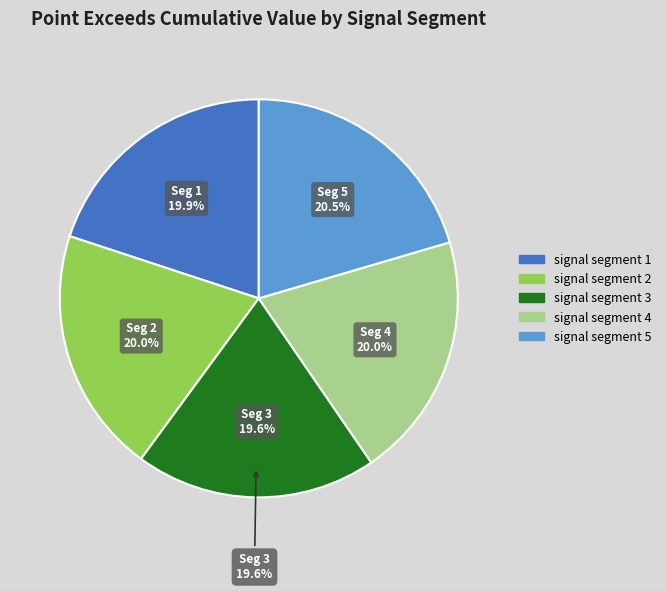

How many segments does this pie chart have?

5